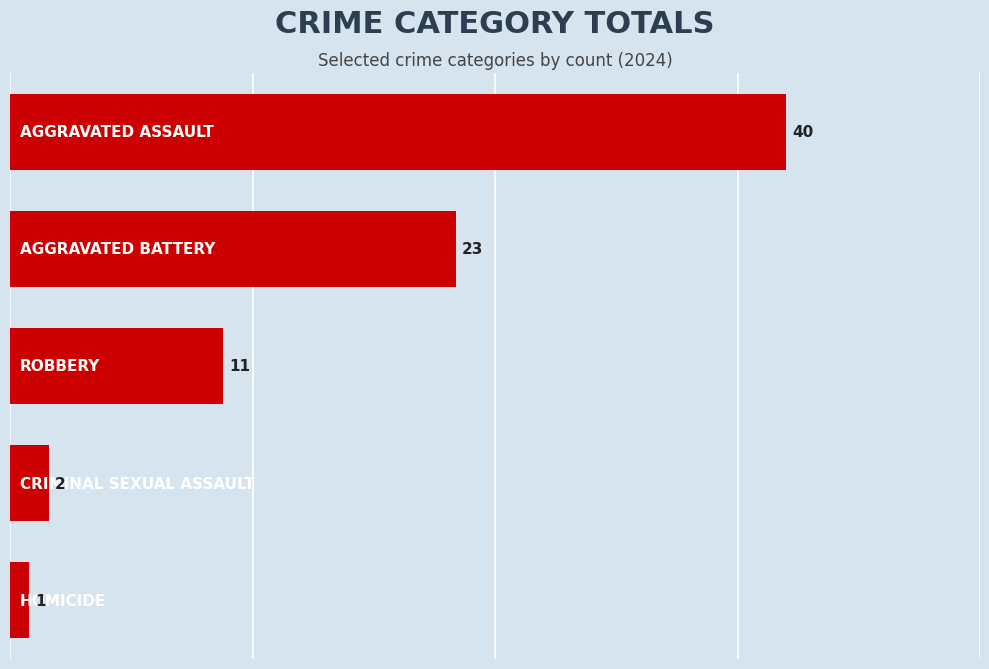

What is the greatest value displayed?

40